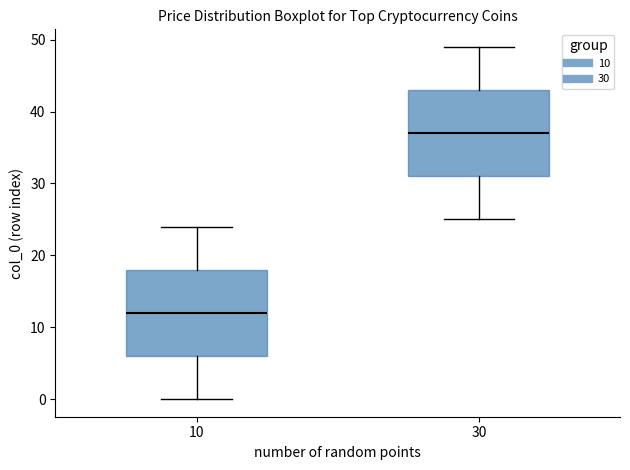

Which box's median line is the lowest?

10